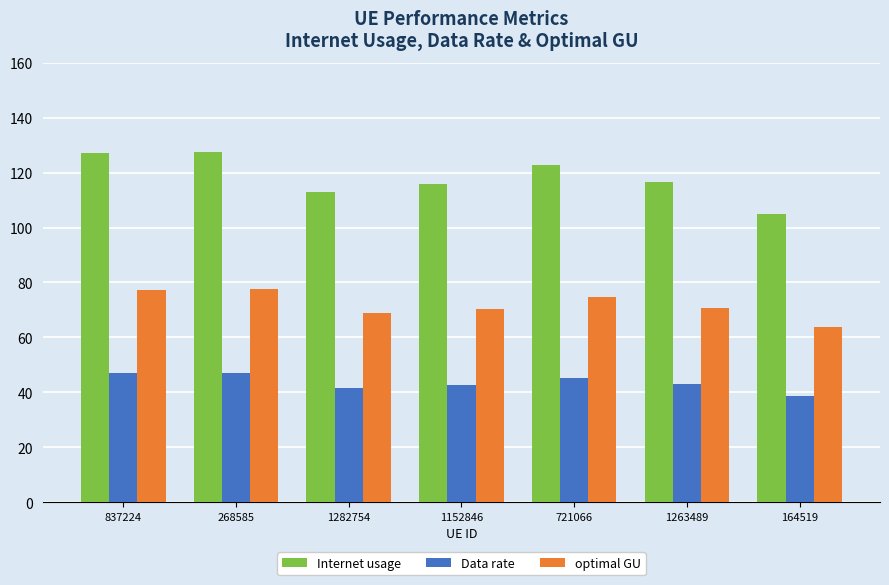

How many categories are shown in the chart?

7